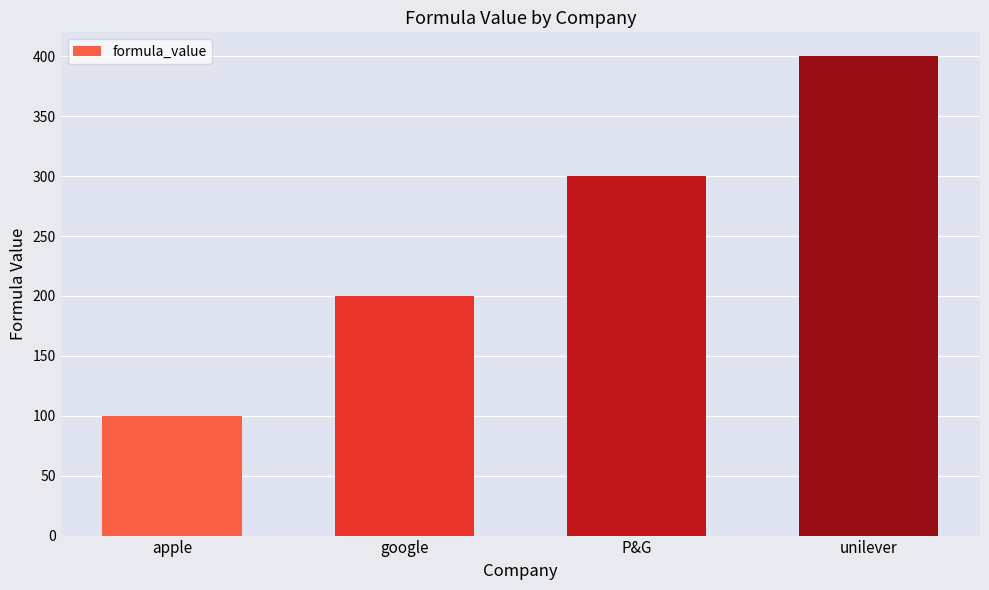

What is the sum of the values at google and apple?

300